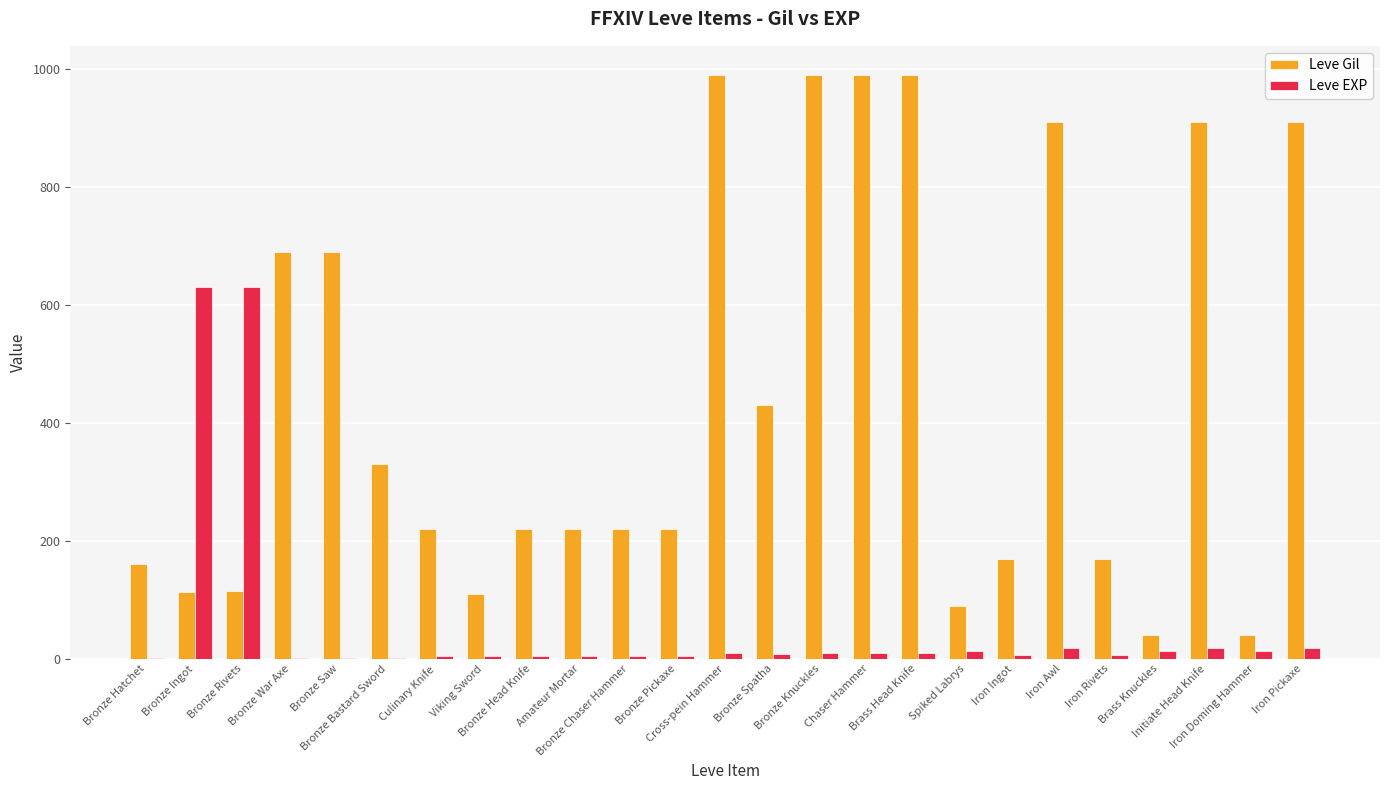

How many data points does each series have?

25